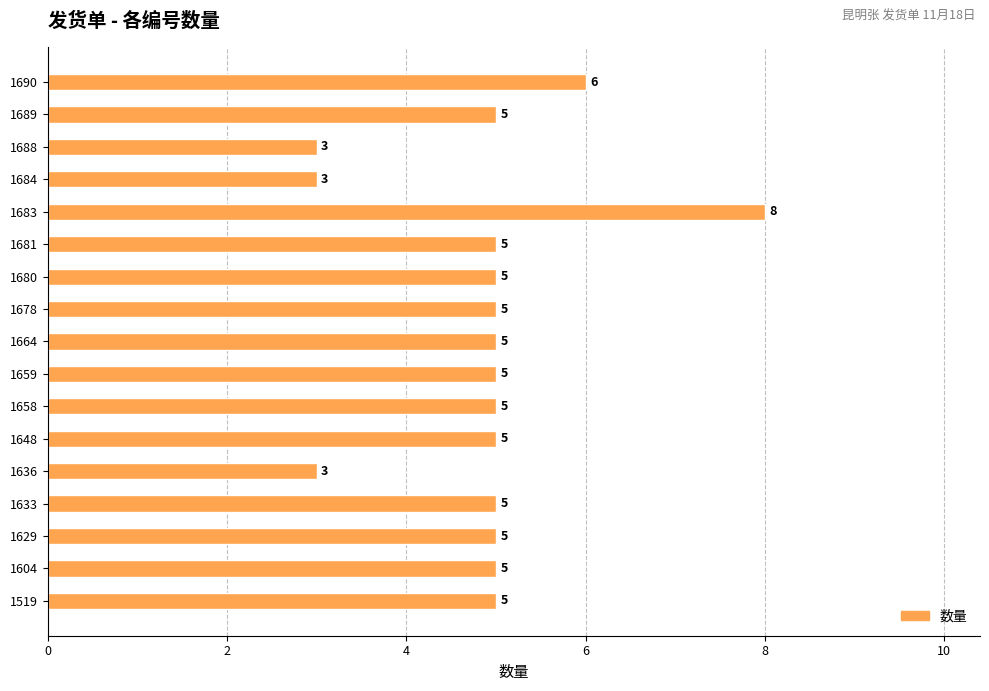

How many series are shown in this chart?

1